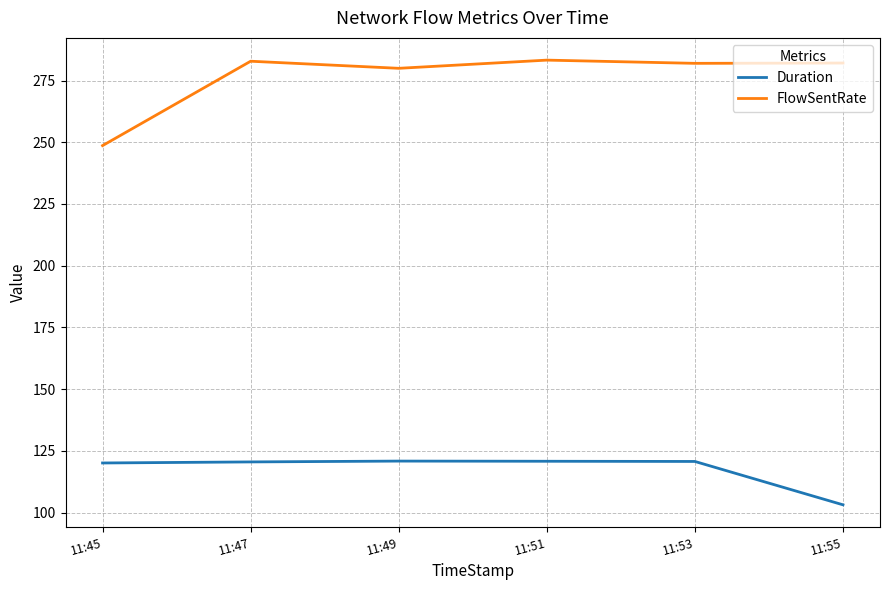

True or false: Duration has a value of 120.8 at 11:51.

True